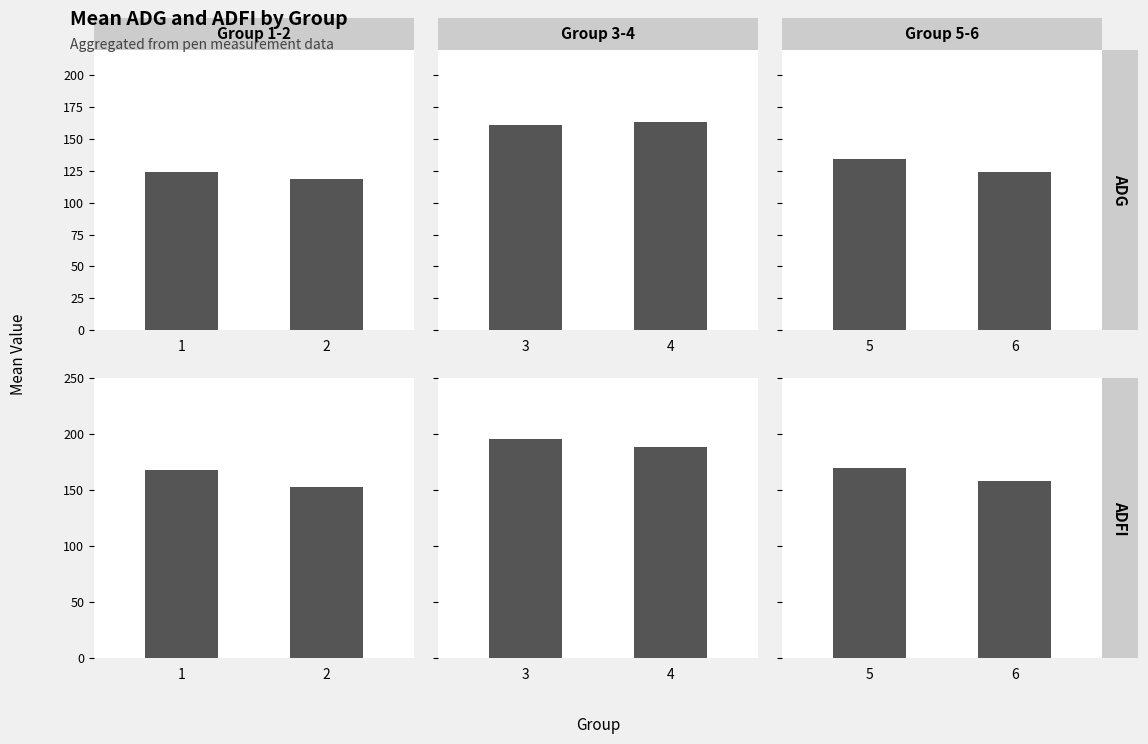

Which series has the largest total across all categories?

ADFI